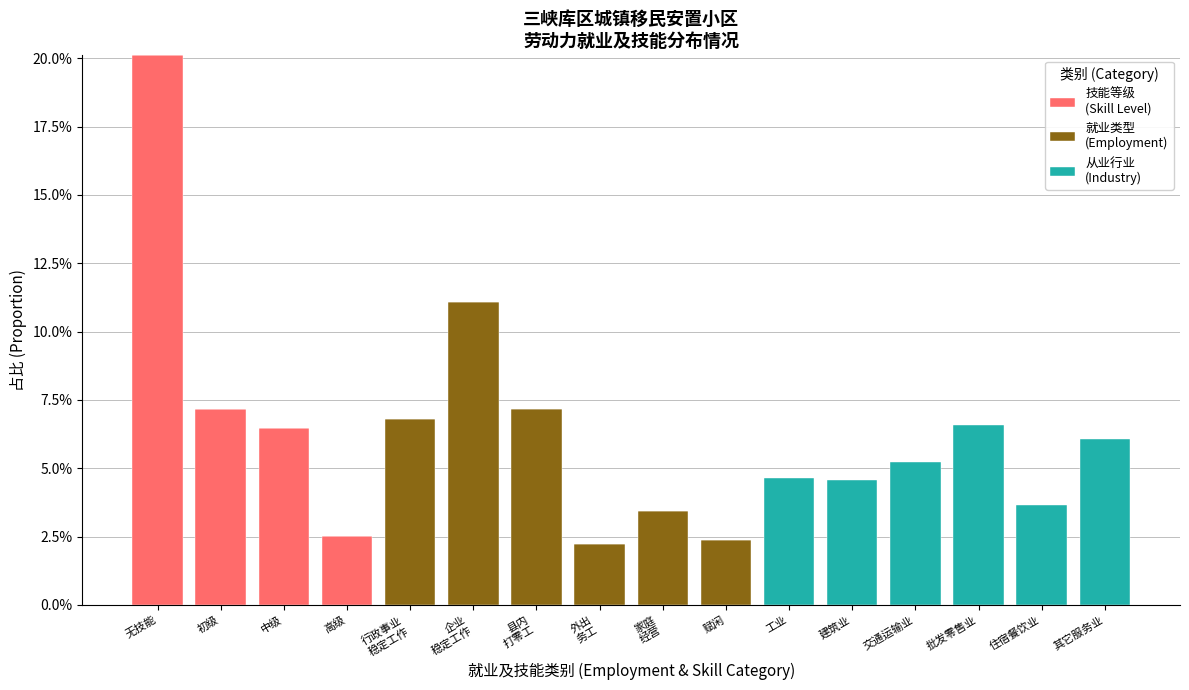

At which category is the sum across all series the highest?

无技能